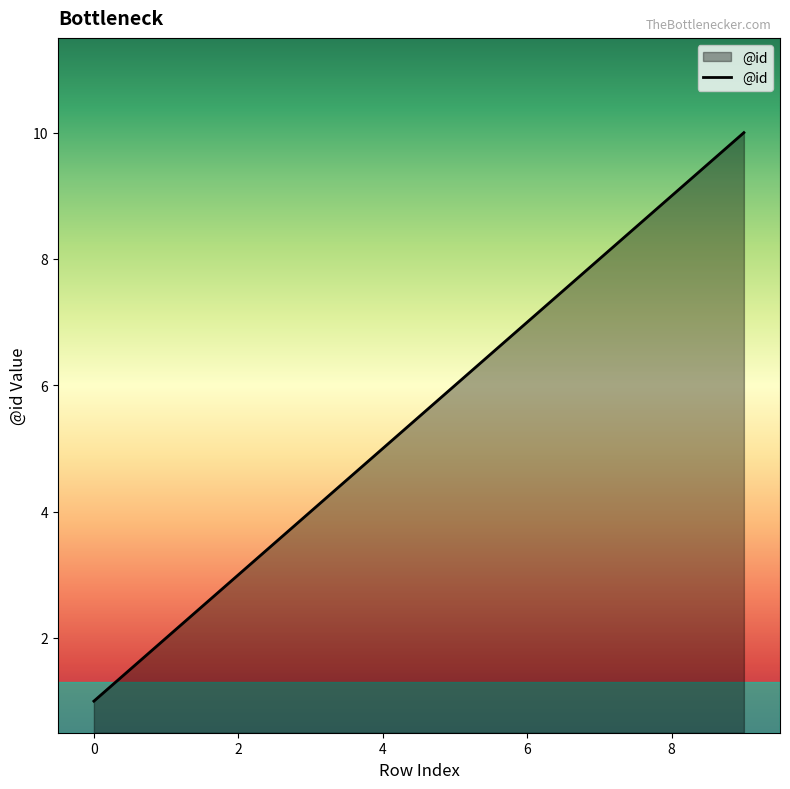

How many lines are shown in the chart?

1